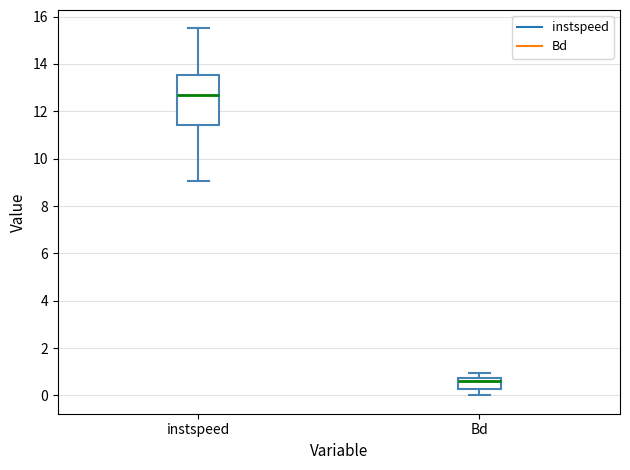

Which box has the highest median line?

instspeed